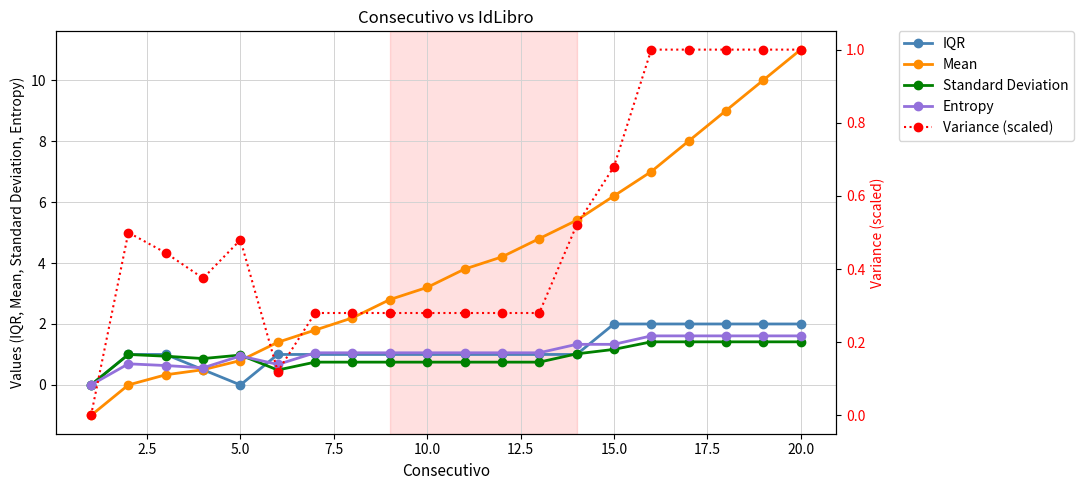

After their last crossing, which series has the higher values: Mean or Standard Deviation?

Mean